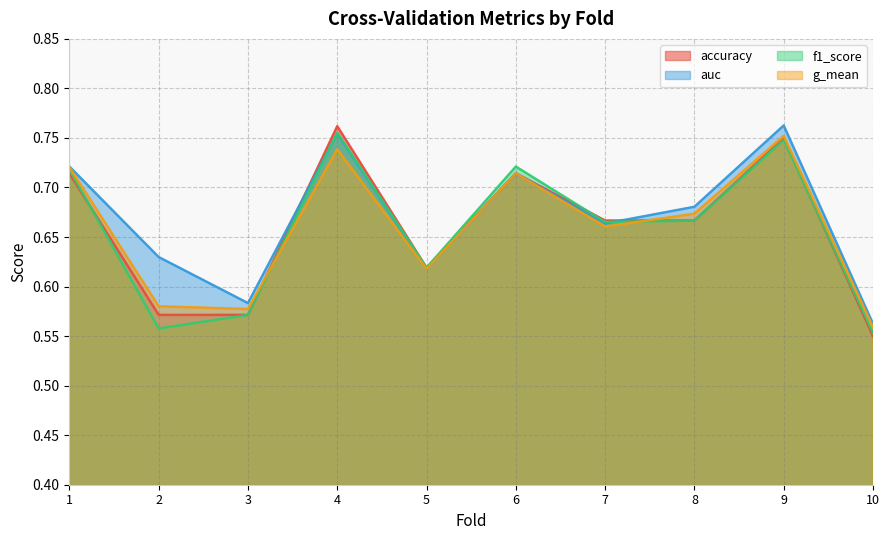

How many lines are shown in the chart?

4